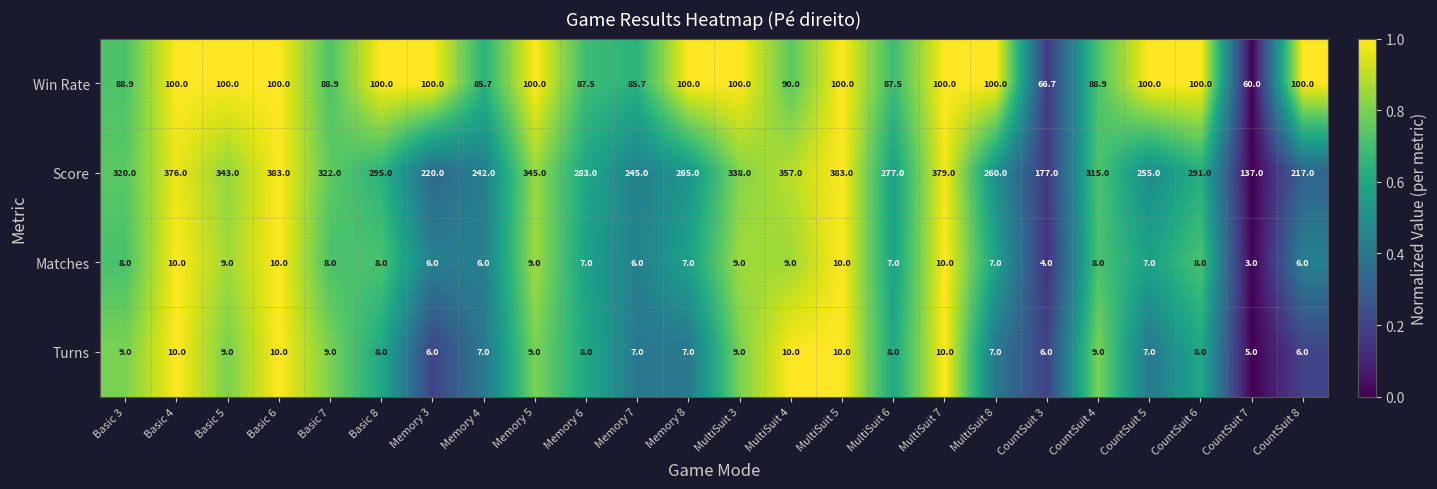

Which series has the largest range (max minus min)?

Score